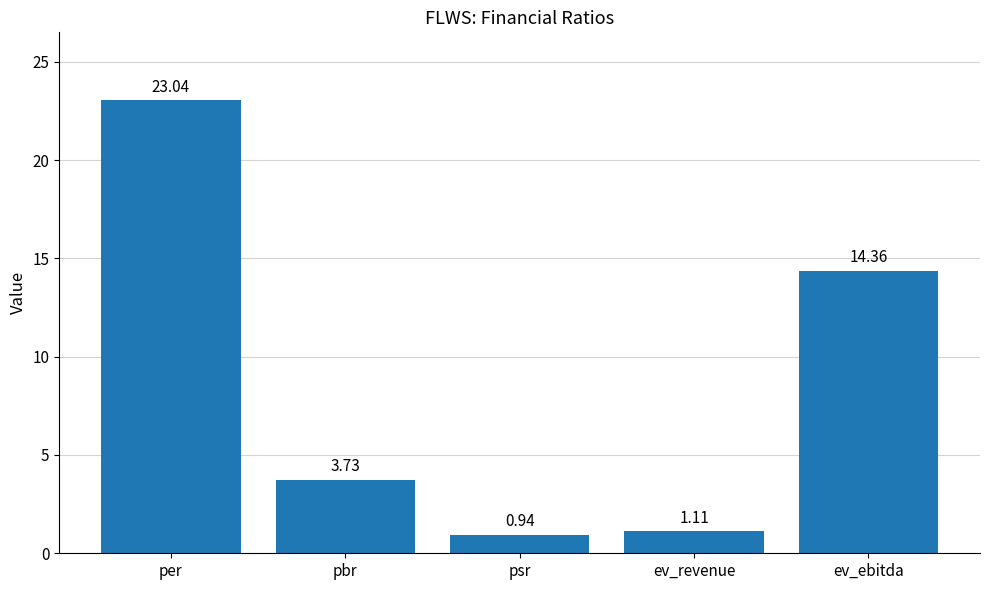

What is the difference between the maximum and second lowest values?

21.9